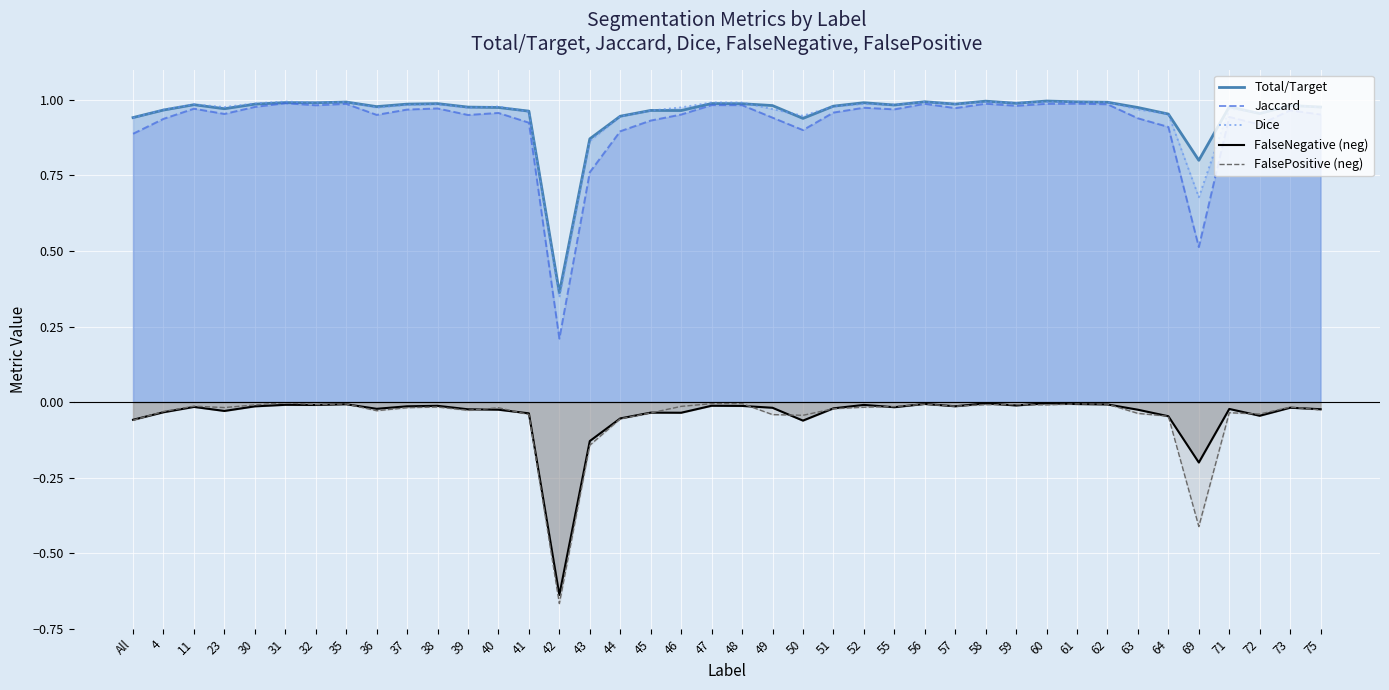

Which has a higher value, 43 or 56?

56